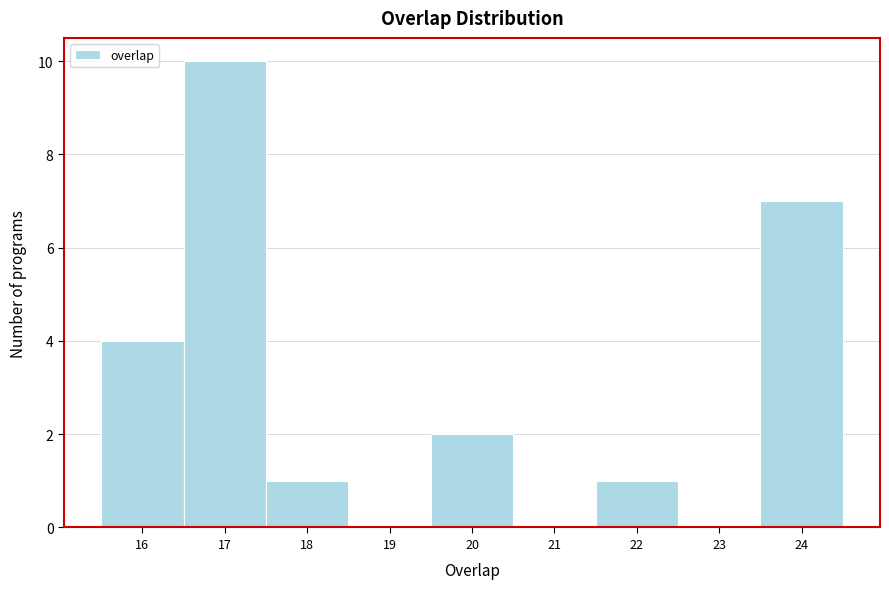

Which range on the x-axis has the tallest bar?

16.5 to 17.5